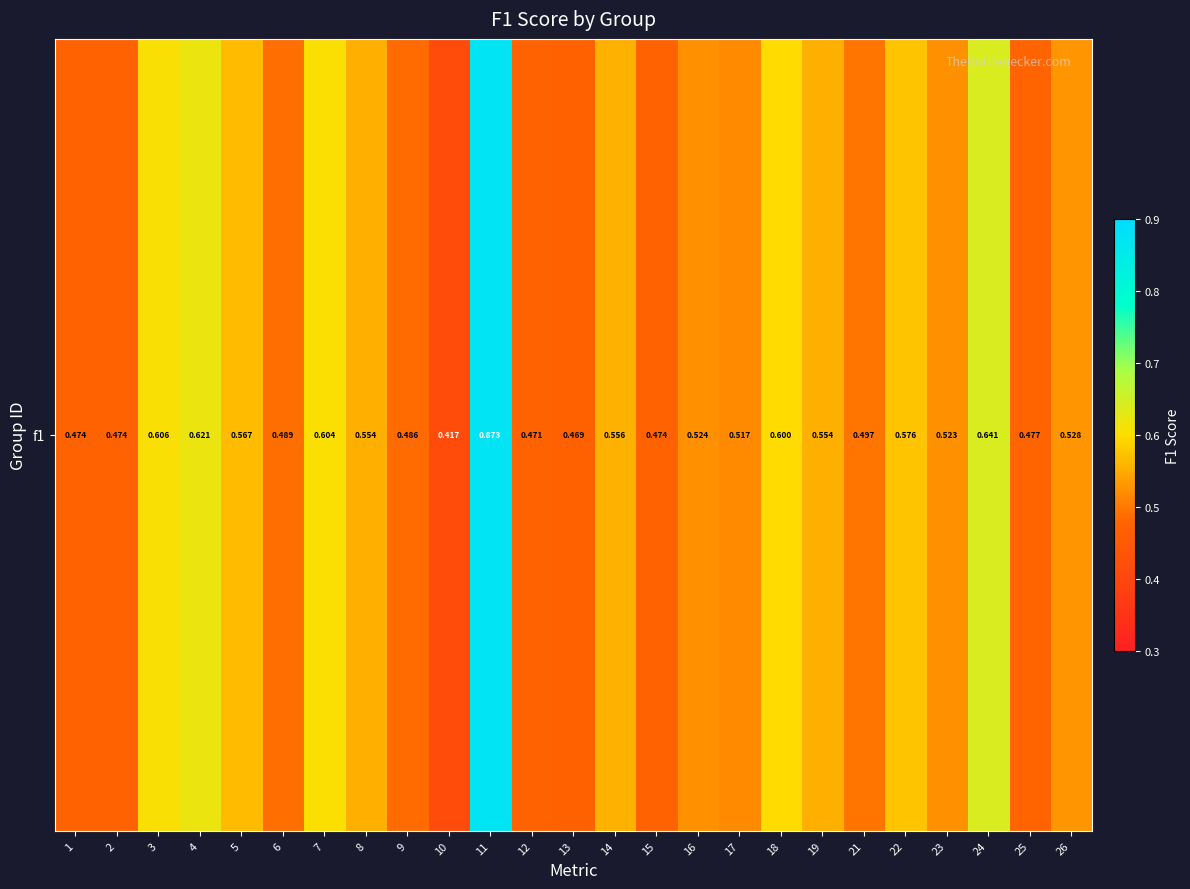

What is the sum of all values?

13.6